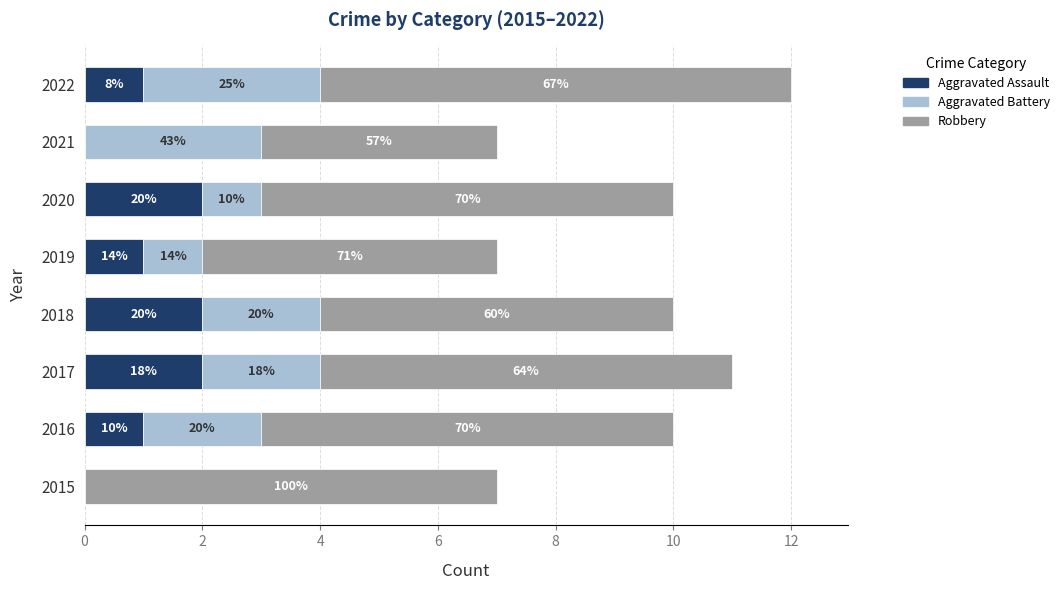

What are all the series names shown in the legend?

Aggravated Assault, Aggravated Battery, Robbery